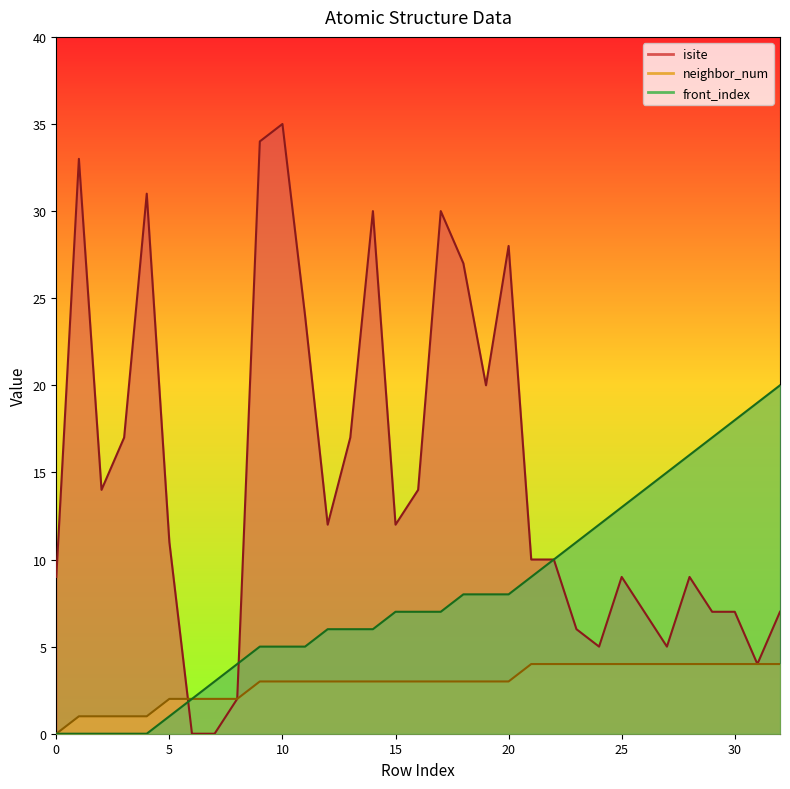

What is the total value across all series at 29?

28